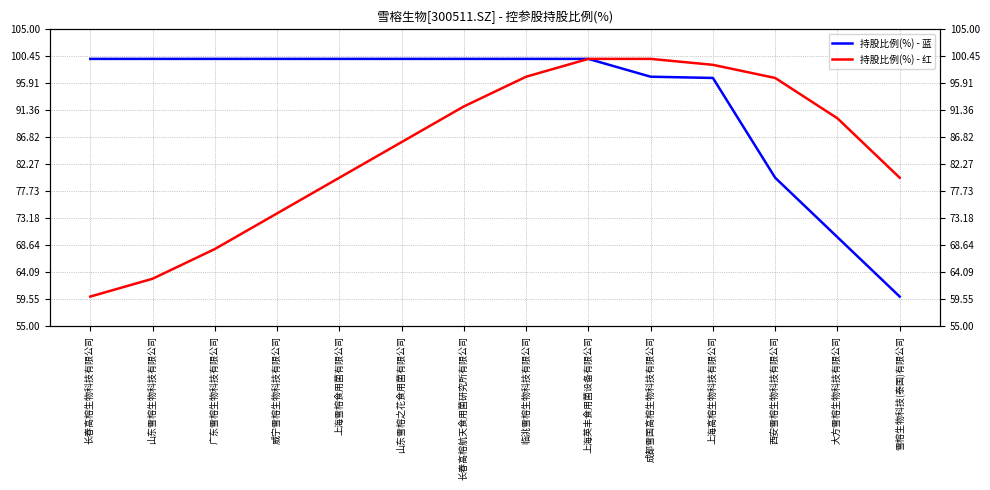

Which series has the largest total across all categories?

持股比例(%) - 蓝